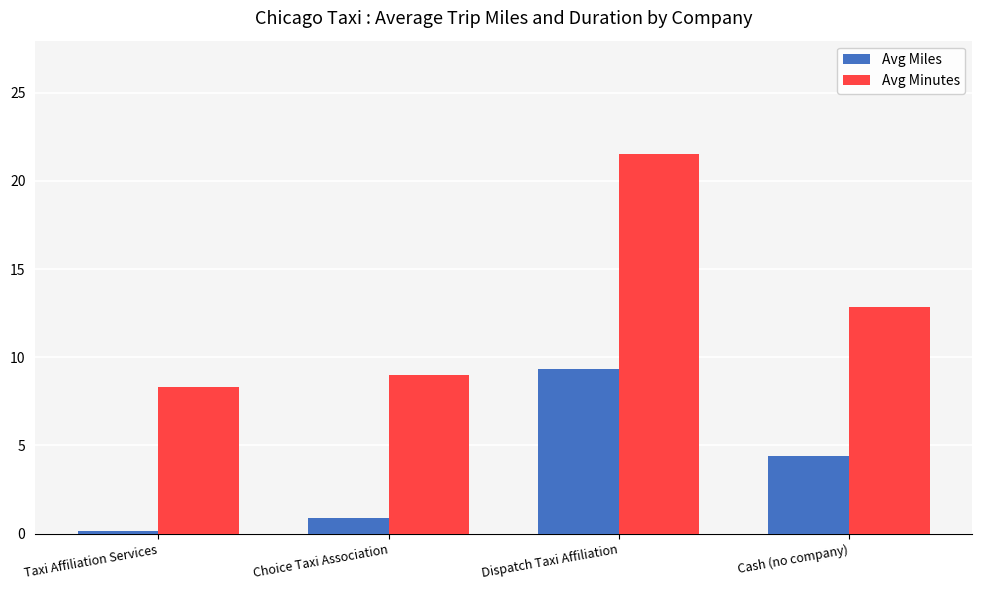

What is the sum of the Avg Miles values at Cash (no company) and Choice Taxi Association?

5.3